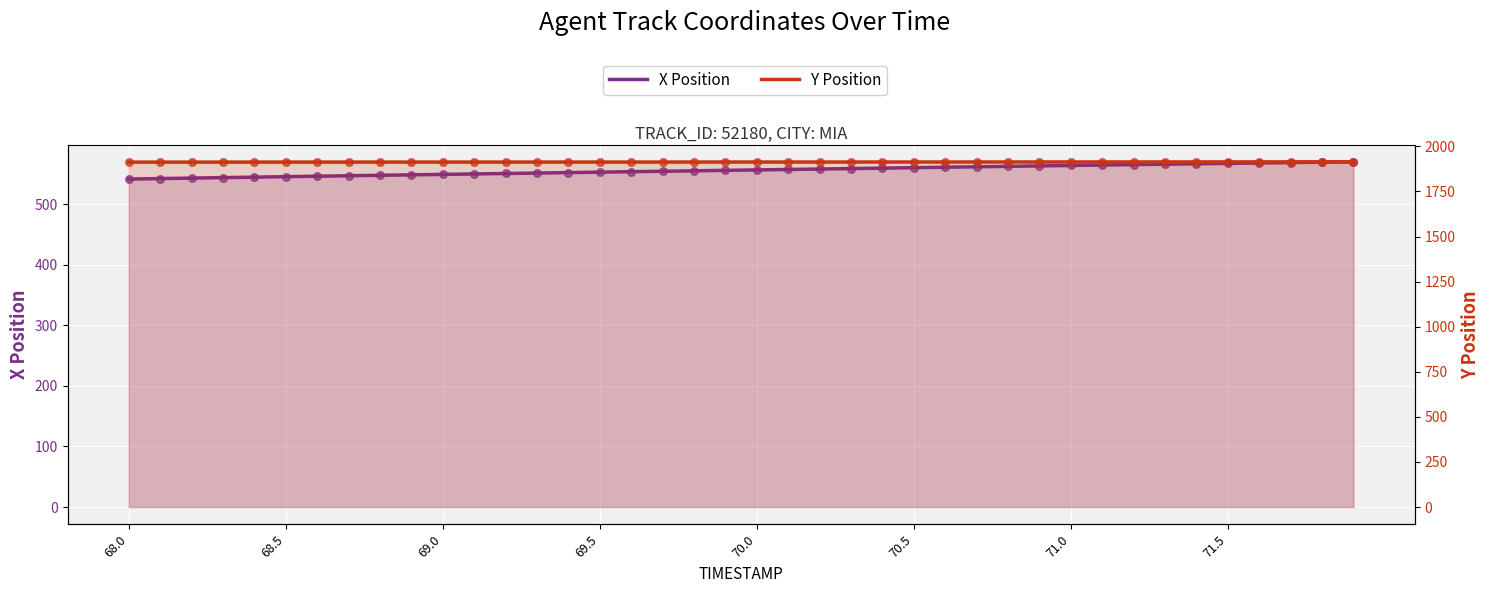

Which series reaches the maximum Y coordinate?

Y Position